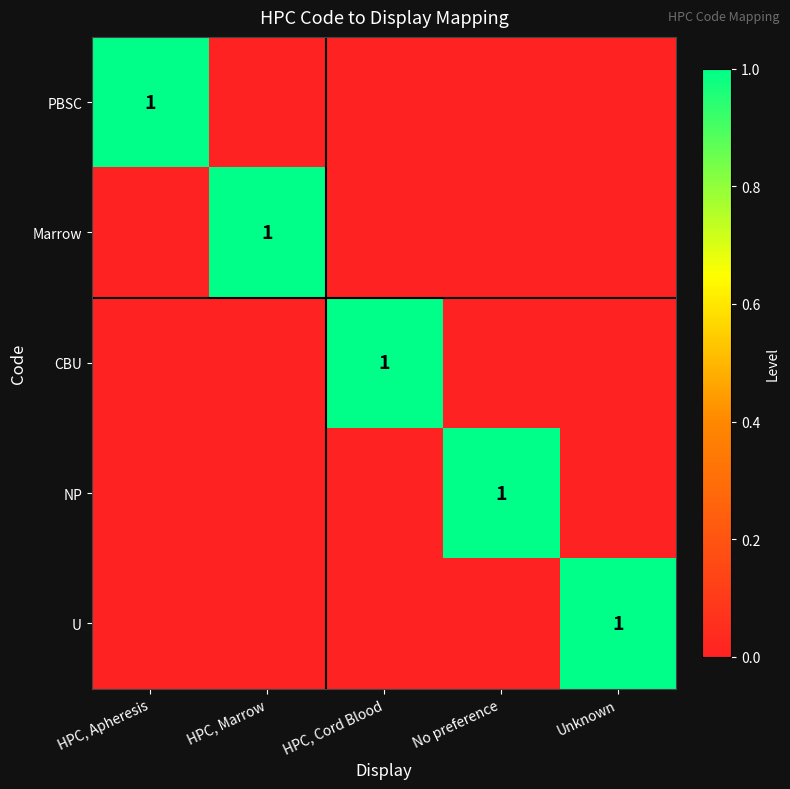

The value of U at Unknown is 1. True or false?

True